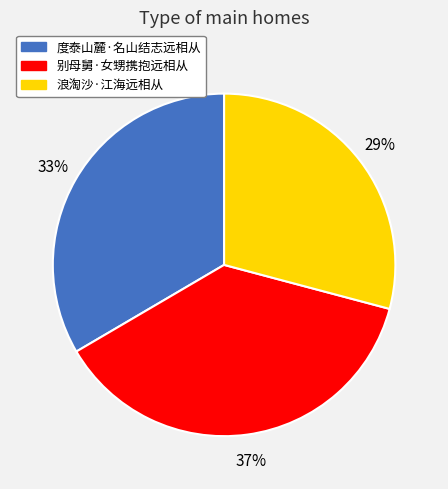

Count the number of slices in the pie.

3